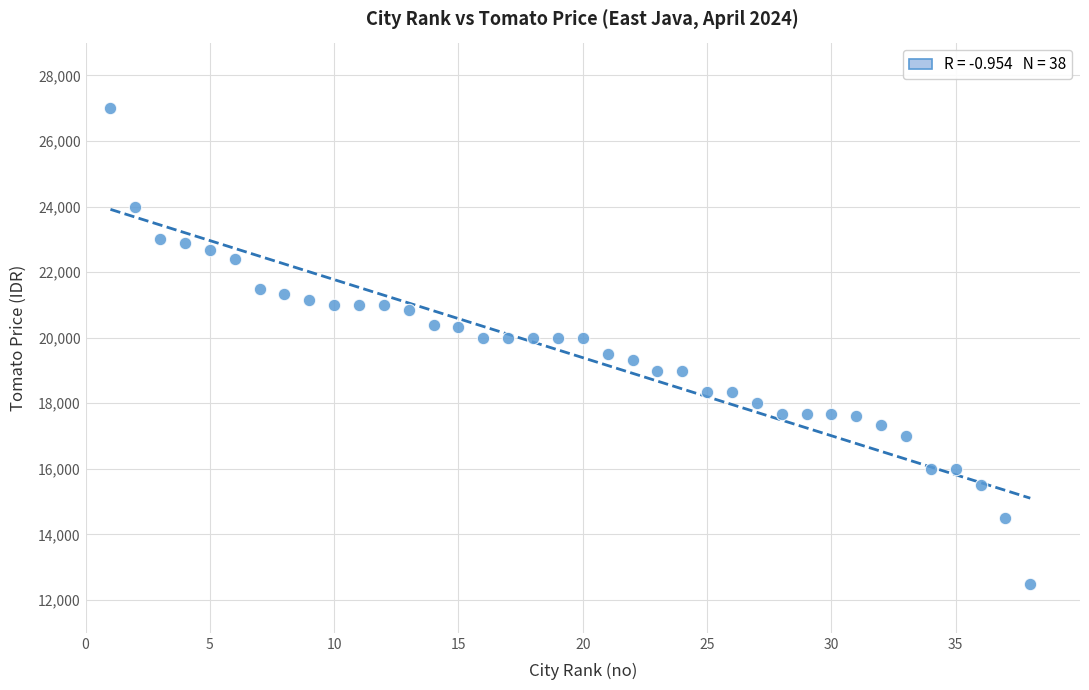

What is the range of X values (max minus min)?

37